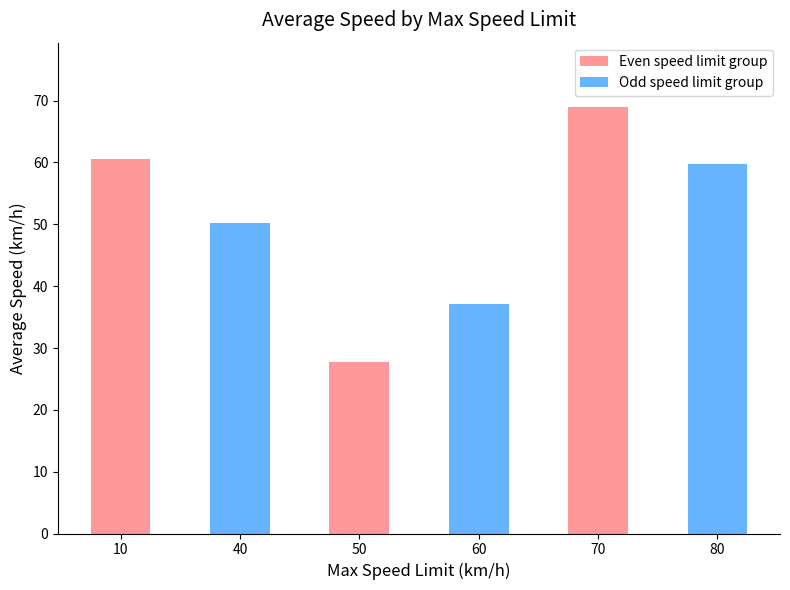

What is the value of the 5th bar from the left?

69.0